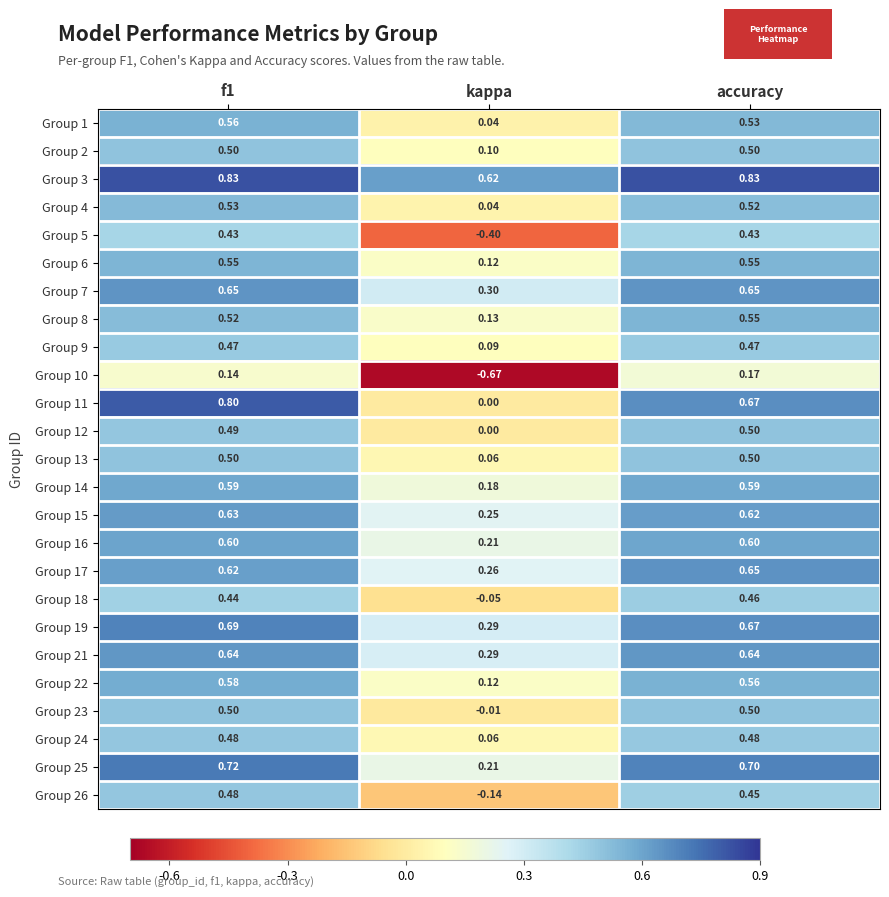

Is the value of Group 17 at kappa greater than the value of Group 25 at kappa?

Yes